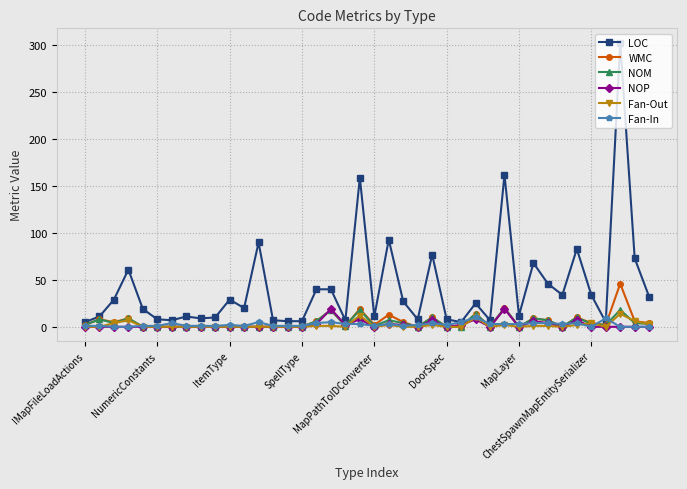

Which series has the largest total across all categories?

LOC